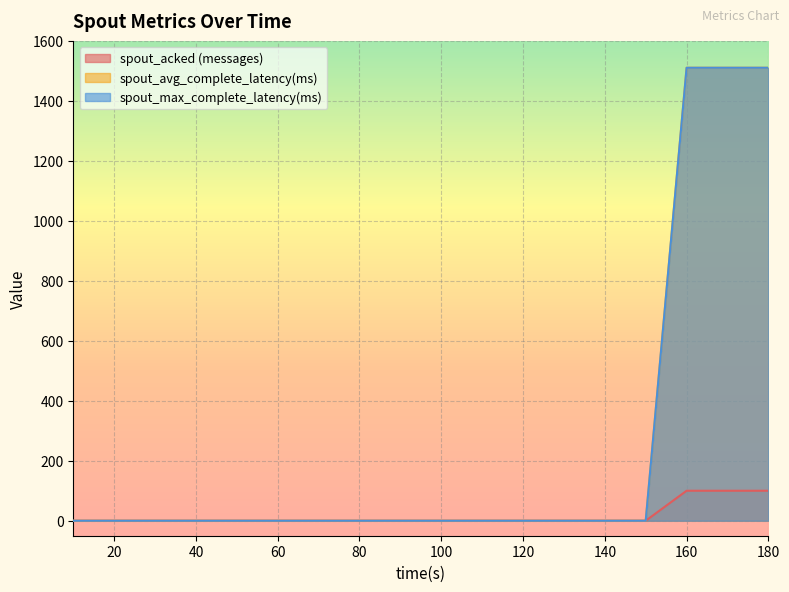

How many data points does each series have?

18